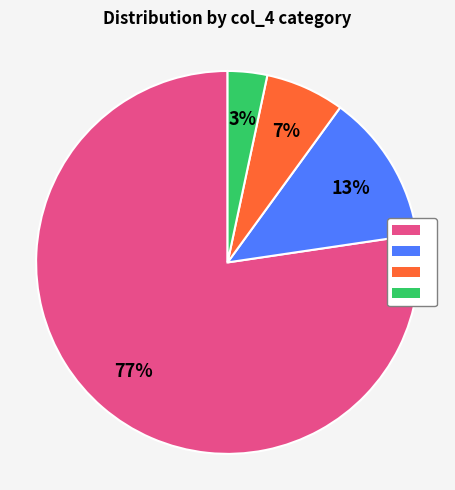

How many segments does this pie chart have?

4